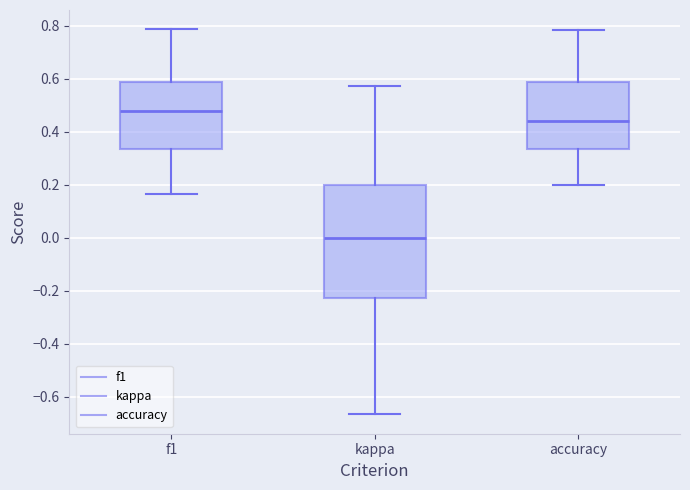

Which box's median line is the highest?

f1